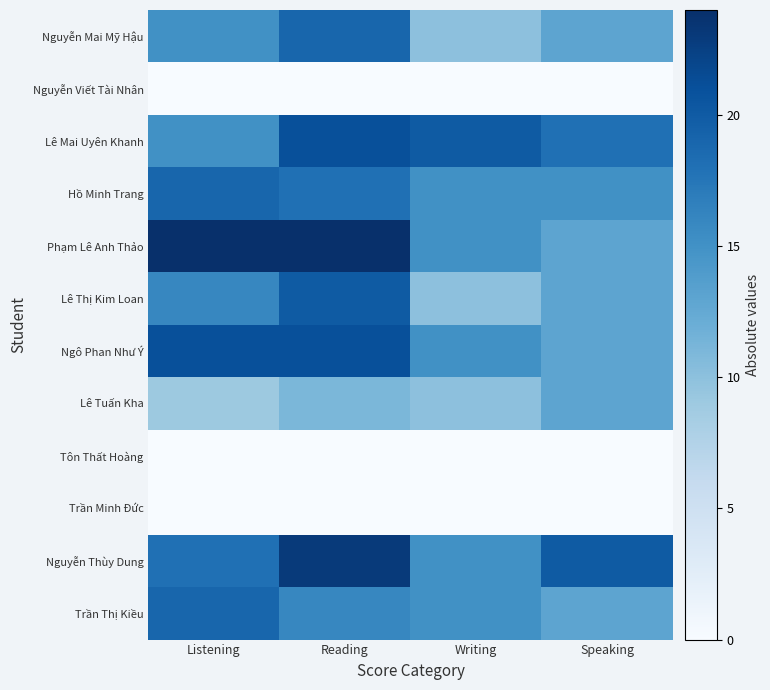

Rank the series at Writing from lowest to highest value.

Nguyễn Viết Tài Nhân, Tôn Thất Hoàng, Trần Minh Đức, Nguyễn Mai Mỹ Hậu, Lê Thị Kim Loan, Lê Tuấn Kha, Hồ Minh Trang, Phạm Lê Anh Thảo, Ngô Phan Như Ý, Nguyễn Thùy Dung, Trần Thị Kiều, Lê Mai Uyên Khanh